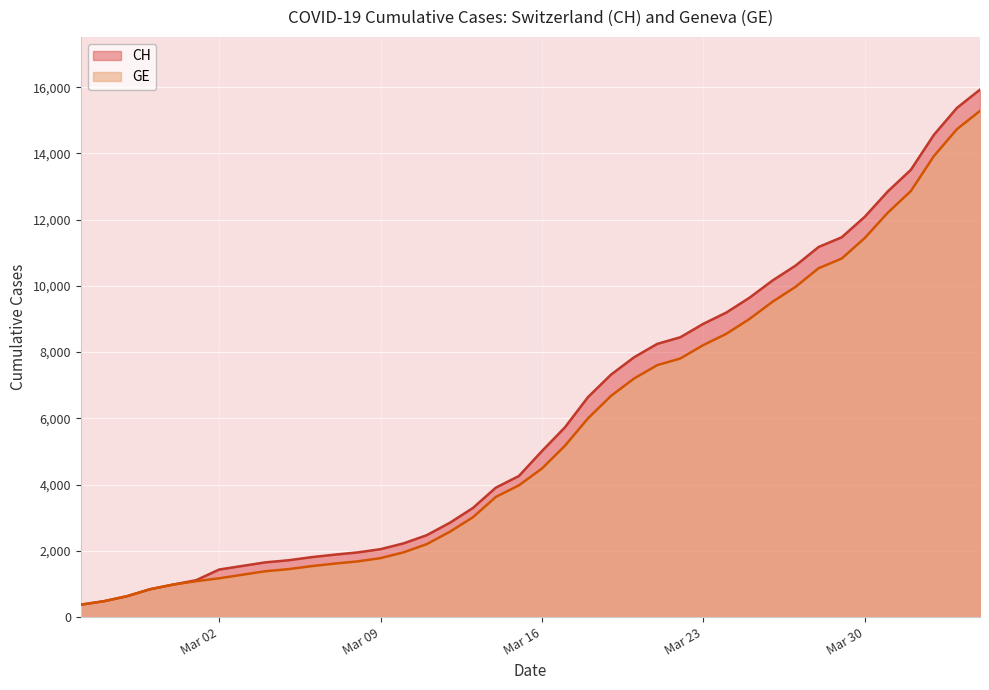

What is the minimum value for GE?

375